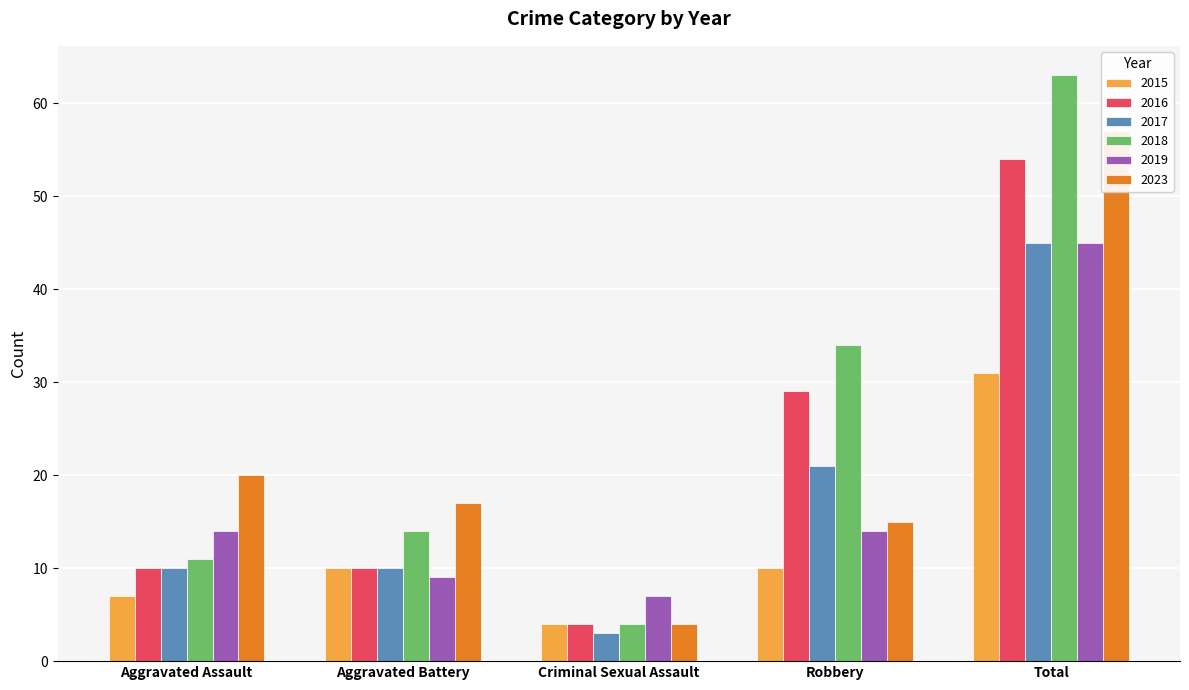

Rank the series at Robbery from lowest to highest value.

2015, 2019, 2023, 2017, 2016, 2018